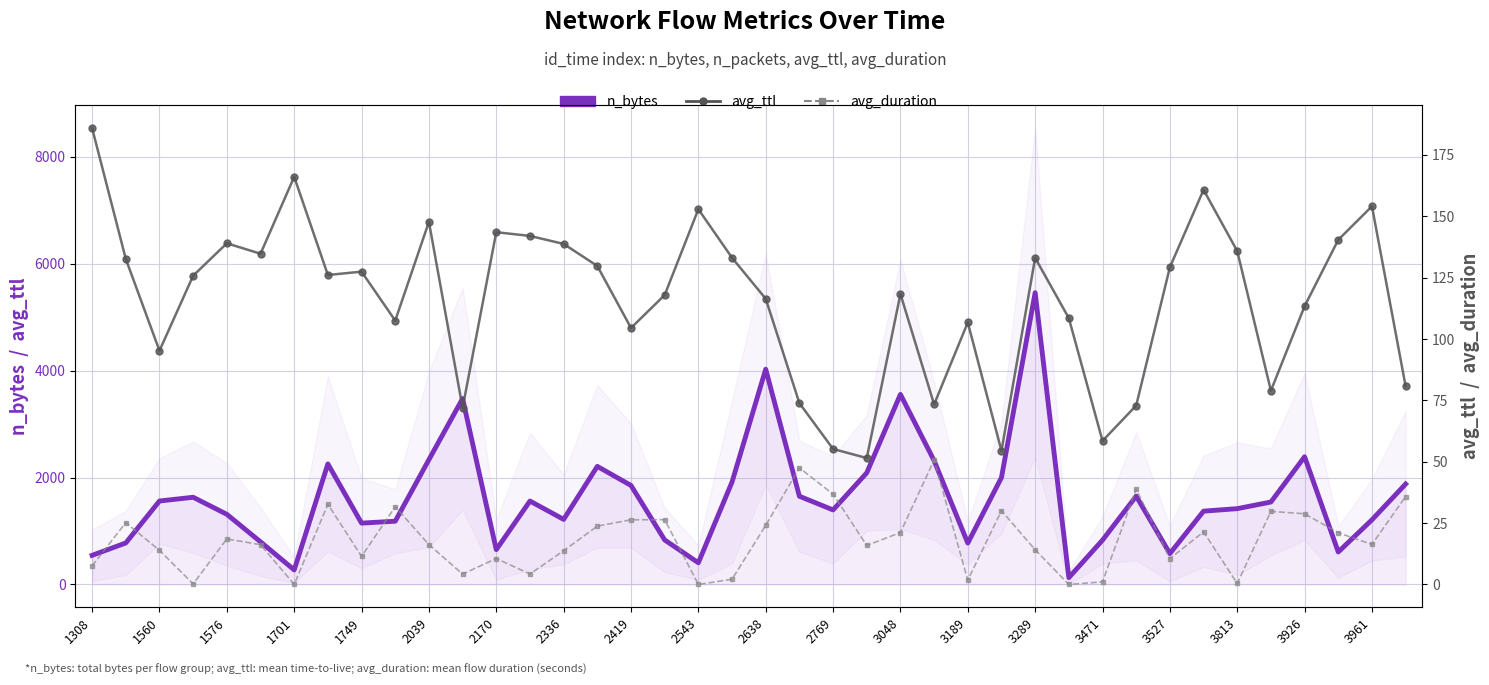

Is it true that avg_duration equals 21.1 at 37?

True